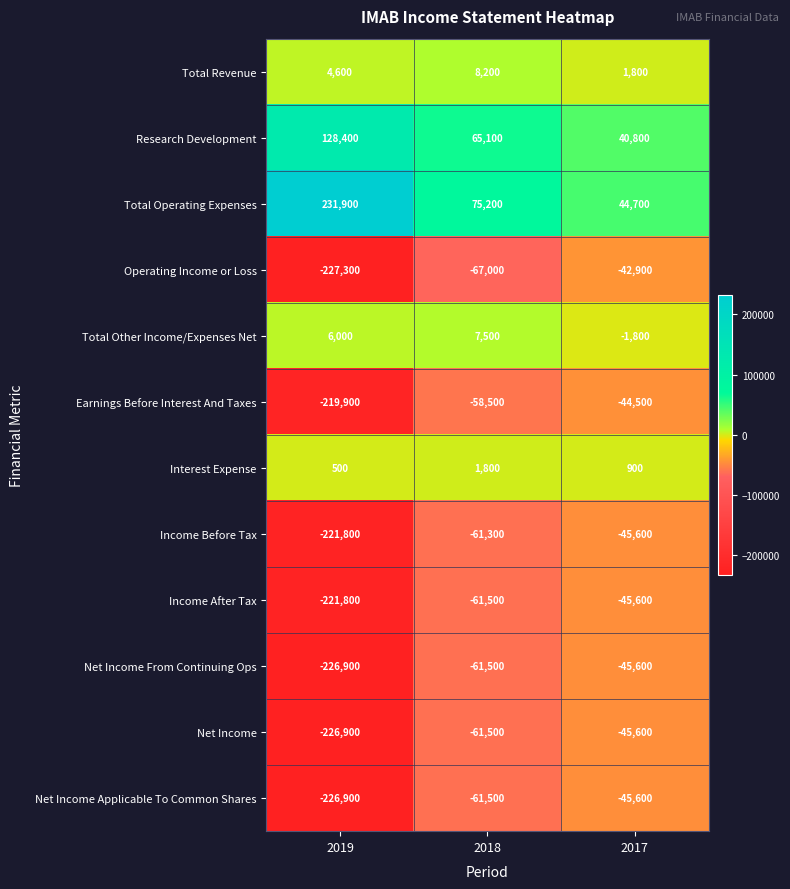

What is the total value across all series at 2019?

-1200100